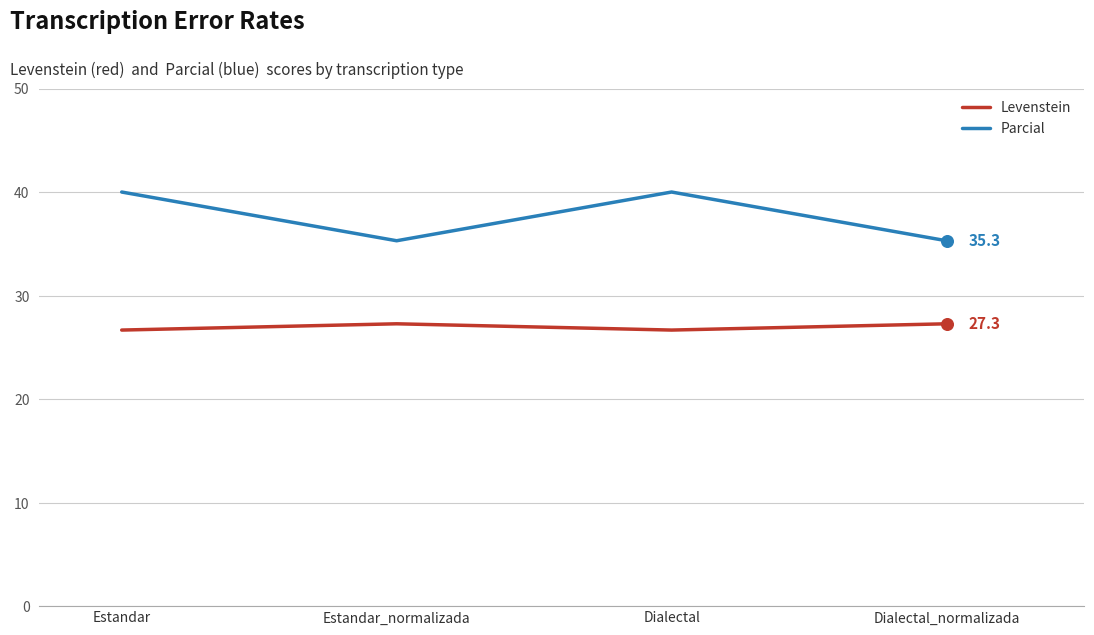

Which series has the widest spread of values?

Parcial